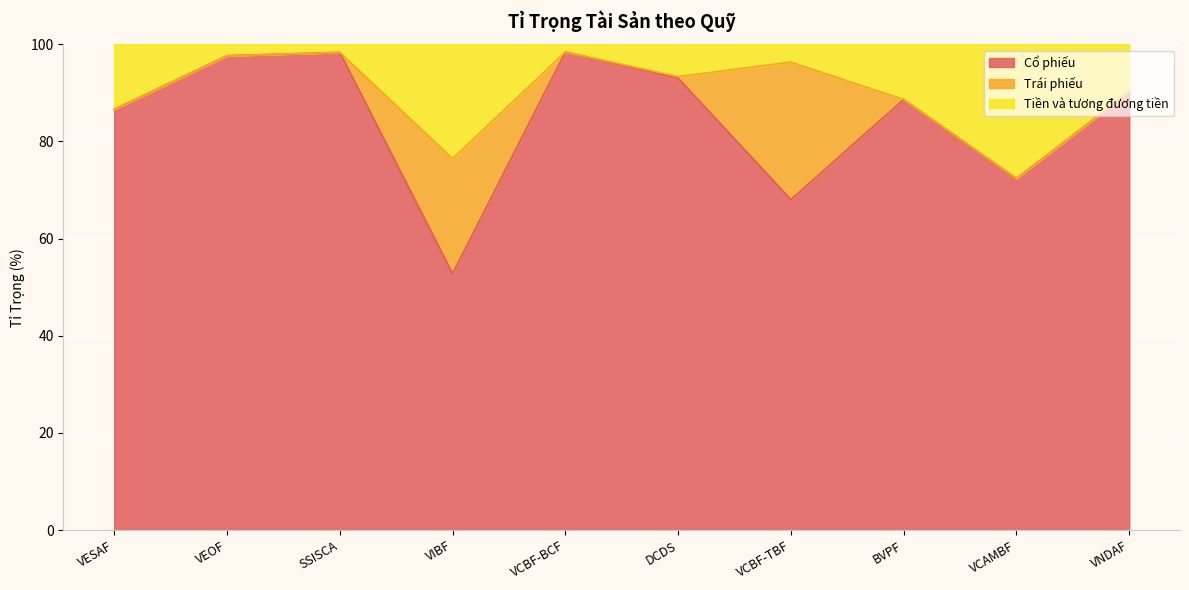

How many interior local valleys does the Cổ phiếu series have?

3